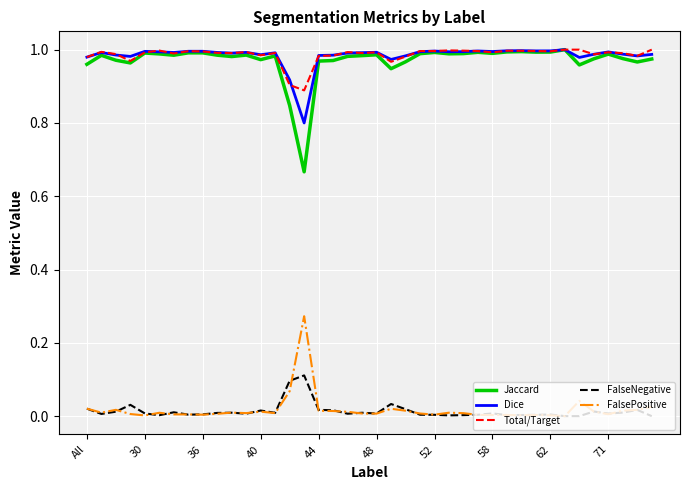

True or false: FalseNegative and Dice cross at least once.

False